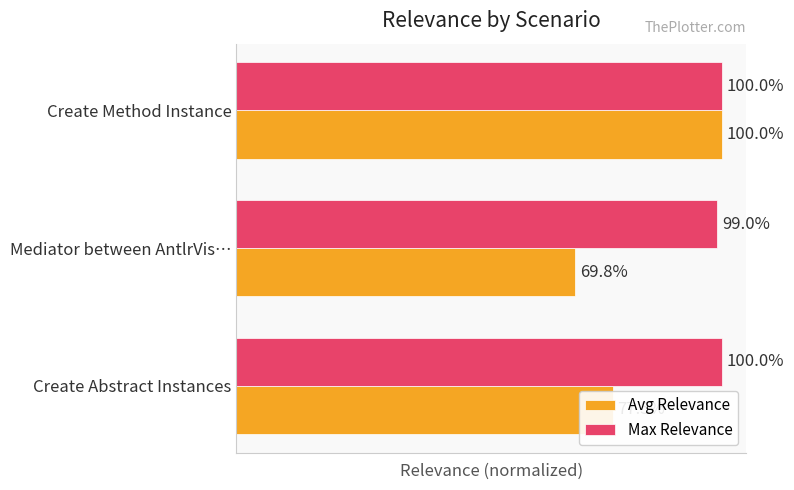

What are all the series names shown in the legend?

Avg Relevance, Max Relevance